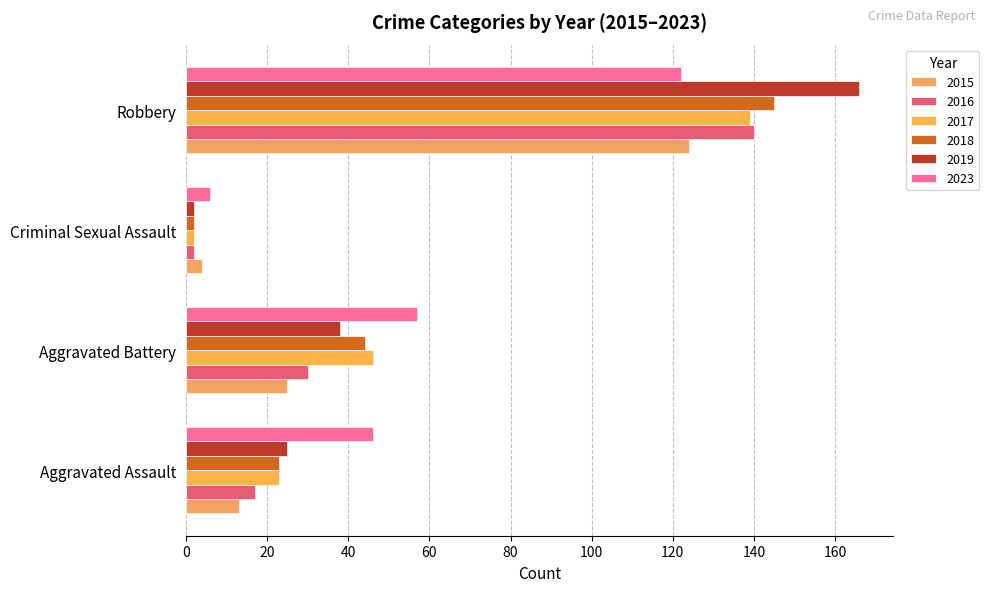

How many distinct data groups are displayed?

6